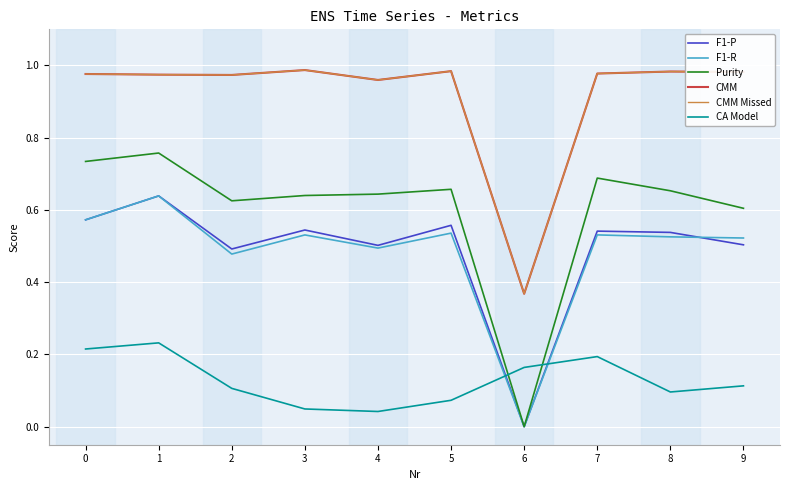

Is this an area chart (filled region under the line)?

No